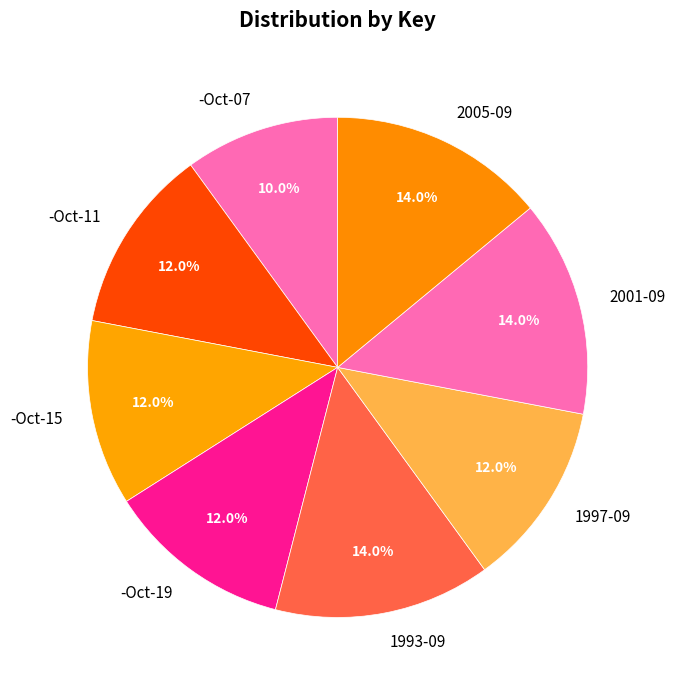

What is the smallest slice in the pie chart?

-Oct-07